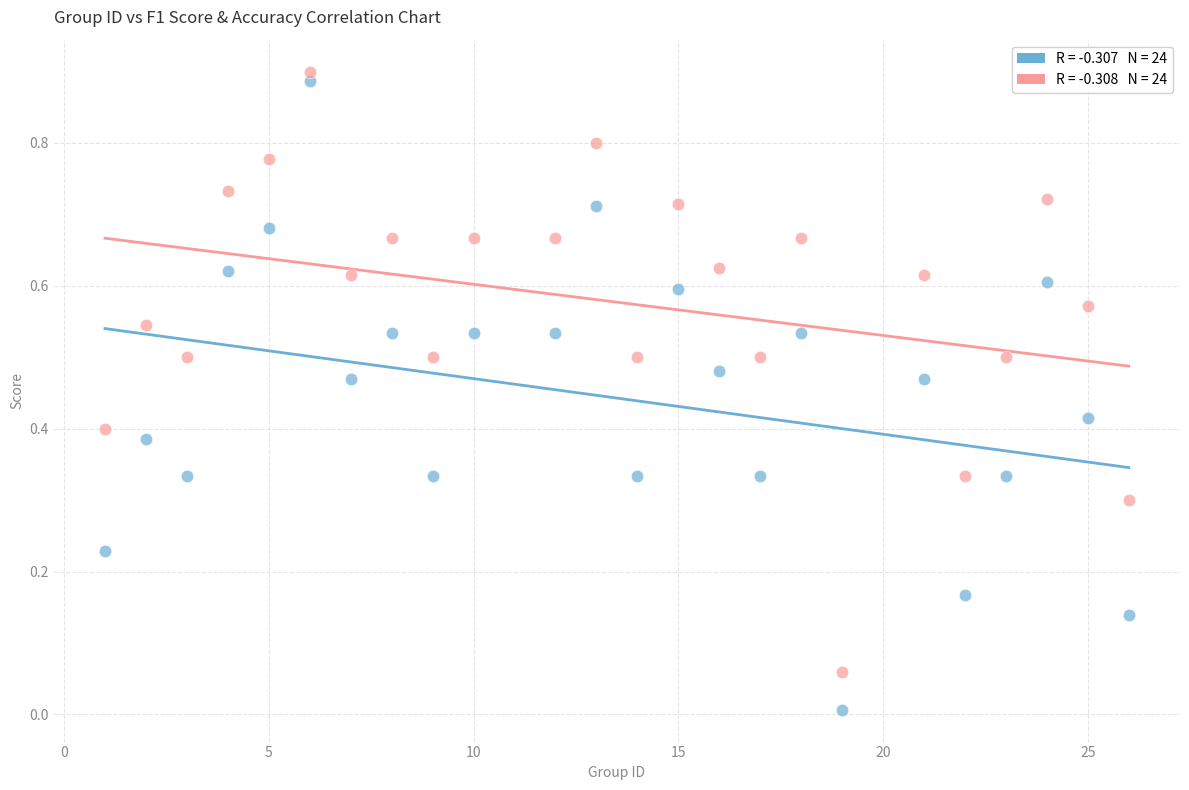

Across all data points, what is the range of X values (max minus min)?

25.0